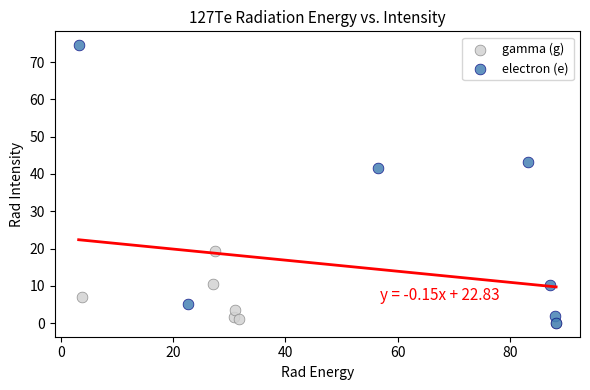

Which series has the largest Y range (max minus min)?

electron (e)